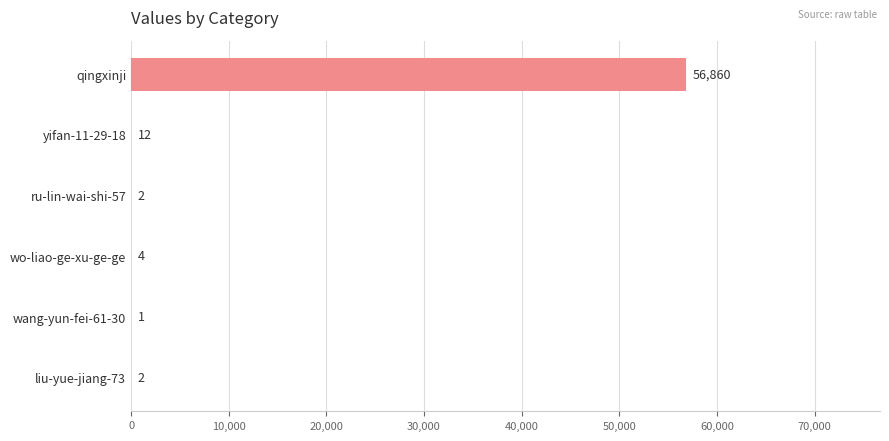

Approximately how many times larger is the value at liu-yue-jiang-73 compared to ru-lin-wai-shi-57?

1.0